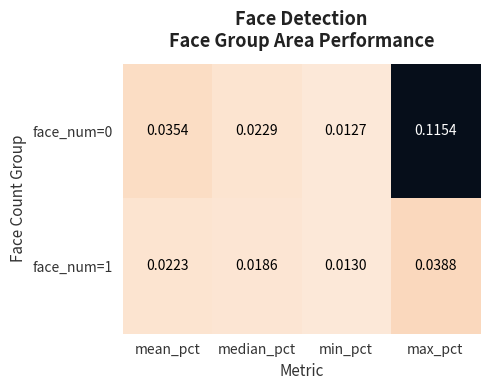

List the labels in order of face_num=1 value, smallest first.

min_pct, median_pct, mean_pct, max_pct